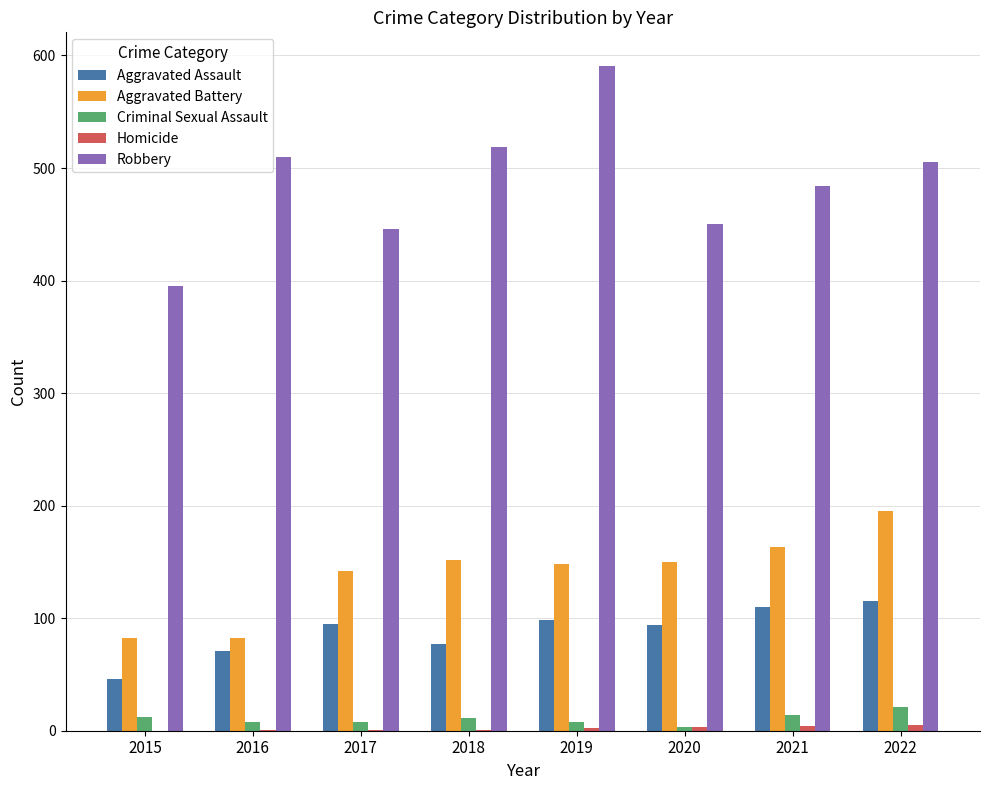

What is the sum of the Aggravated Assault values at 2019 and 2015?

144